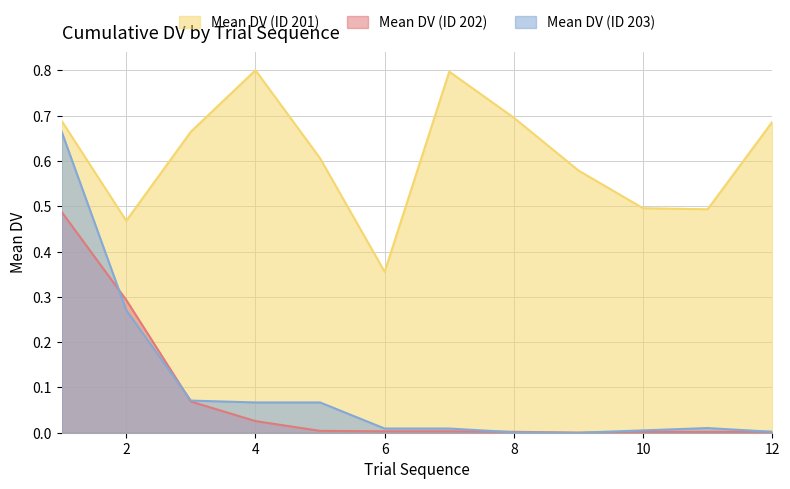

At which label does Mean DV (ID 203) reach its minimum?

9